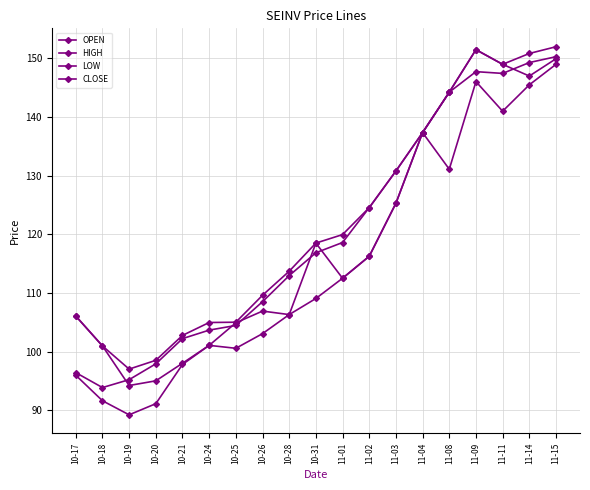

How many lines are shown in the chart?

4